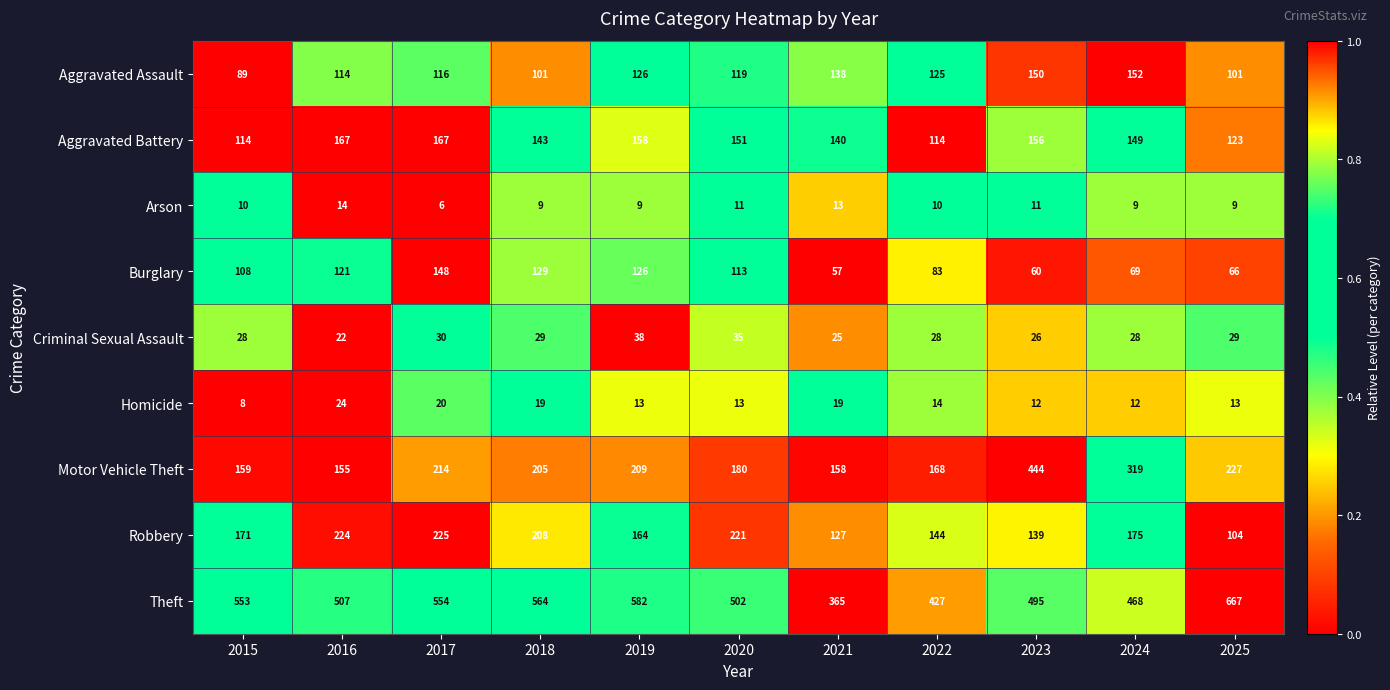

What is the maximum value shown in the chart?

667